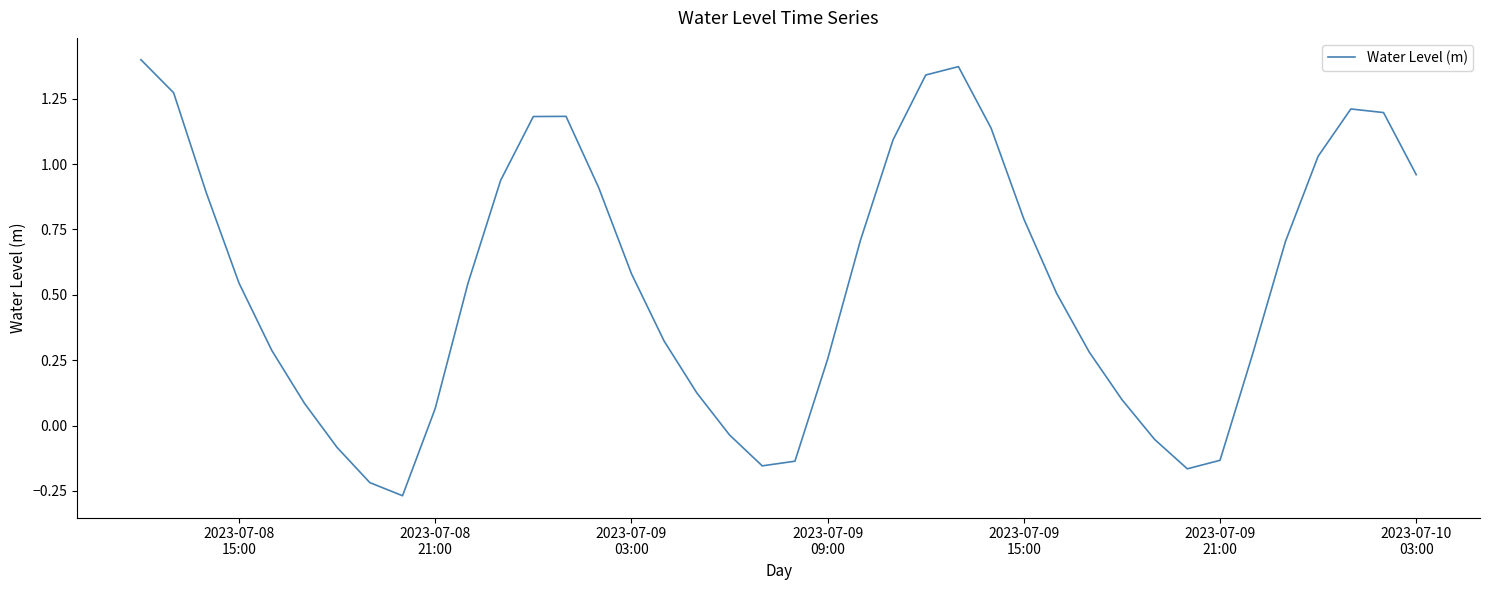

How many lines are shown in the chart?

1